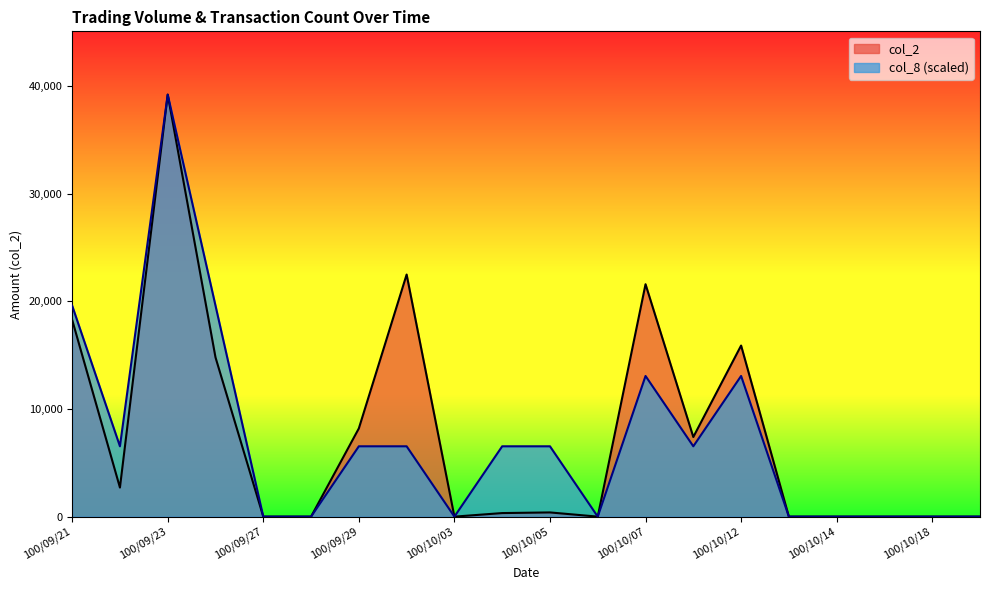

In col_2, how many points are lower than both neighbors (excluding endpoints)?

4